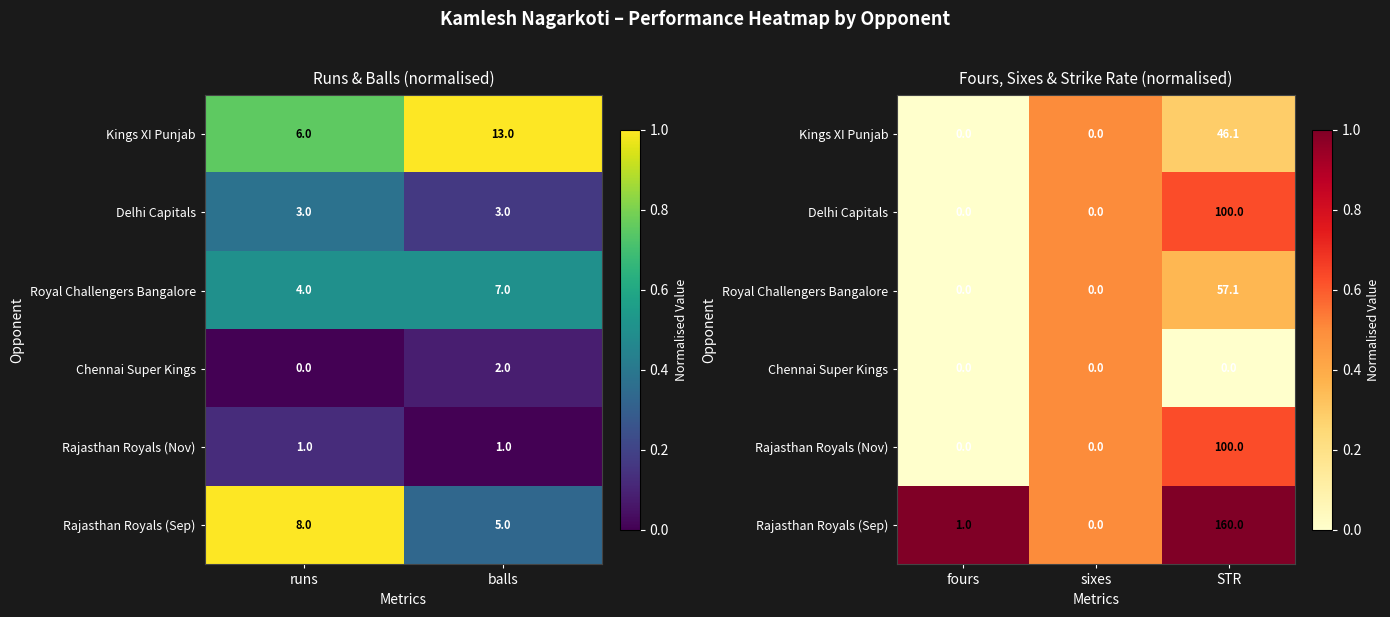

Rank the series by their maximum value, from highest to lowest.

Rajasthan Royals (Sep), Delhi Capitals, Rajasthan Royals (Nov), Kings XI Punjab, Royal Challengers Bangalore, Chennai Super Kings